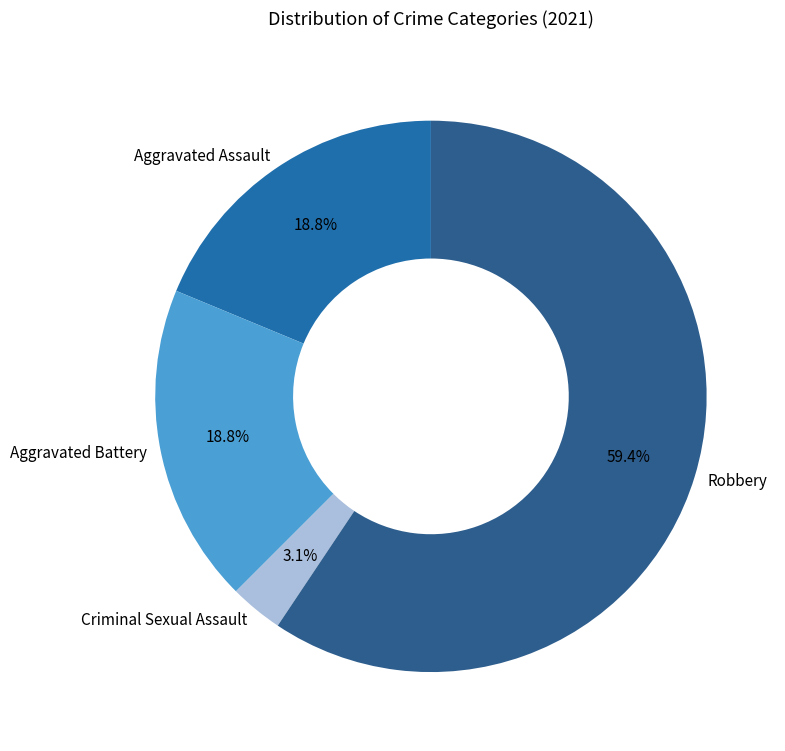

To the nearest percent, what is the difference between the largest and smallest slice percentages?

56%